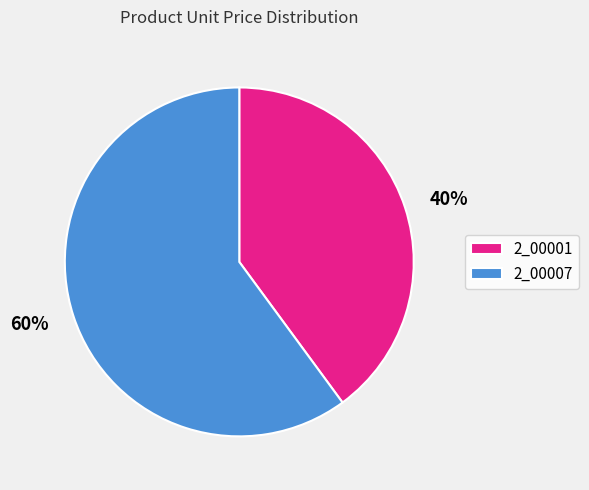

True or false: 2_00001 accounts for 49% of the total.

False